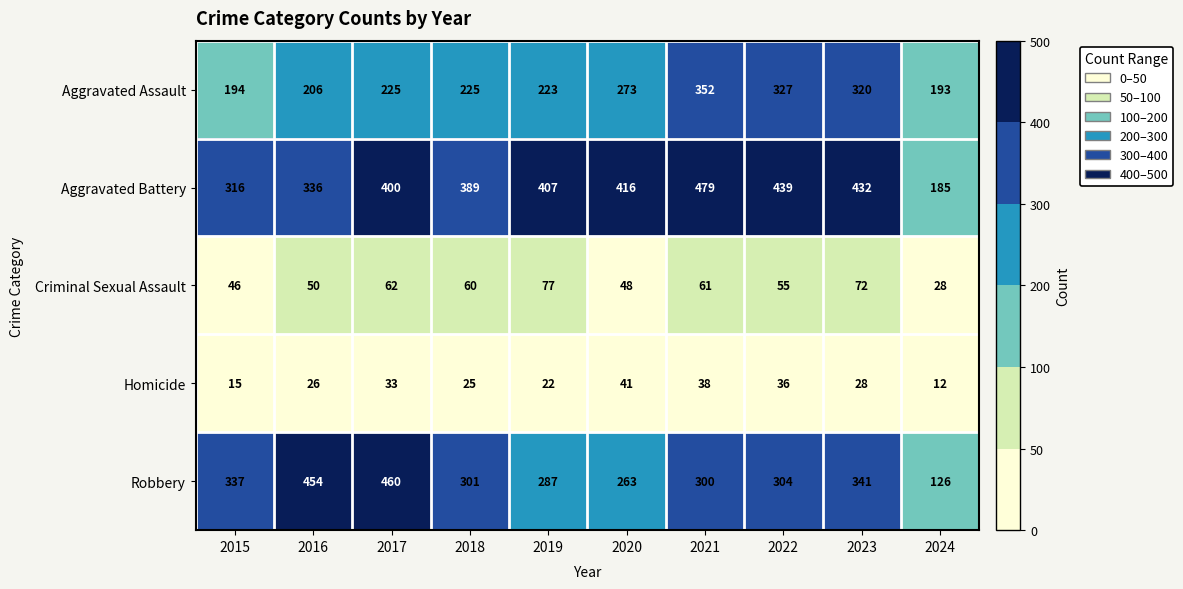

Rank the series at 2024 from lowest to highest value.

Homicide, Criminal Sexual Assault, Robbery, Aggravated Battery, Aggravated Assault